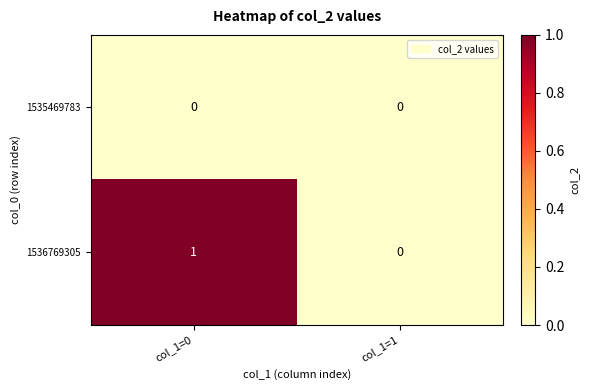

At which label does 1536769305 reach its minimum?

col_1=1